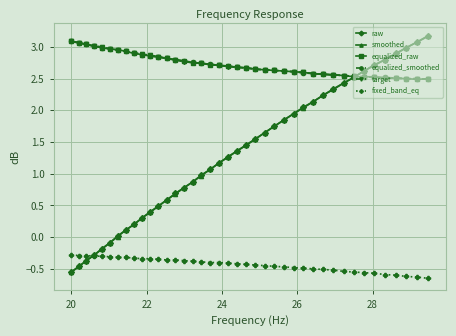

How many data points in smoothed are above 1?

23